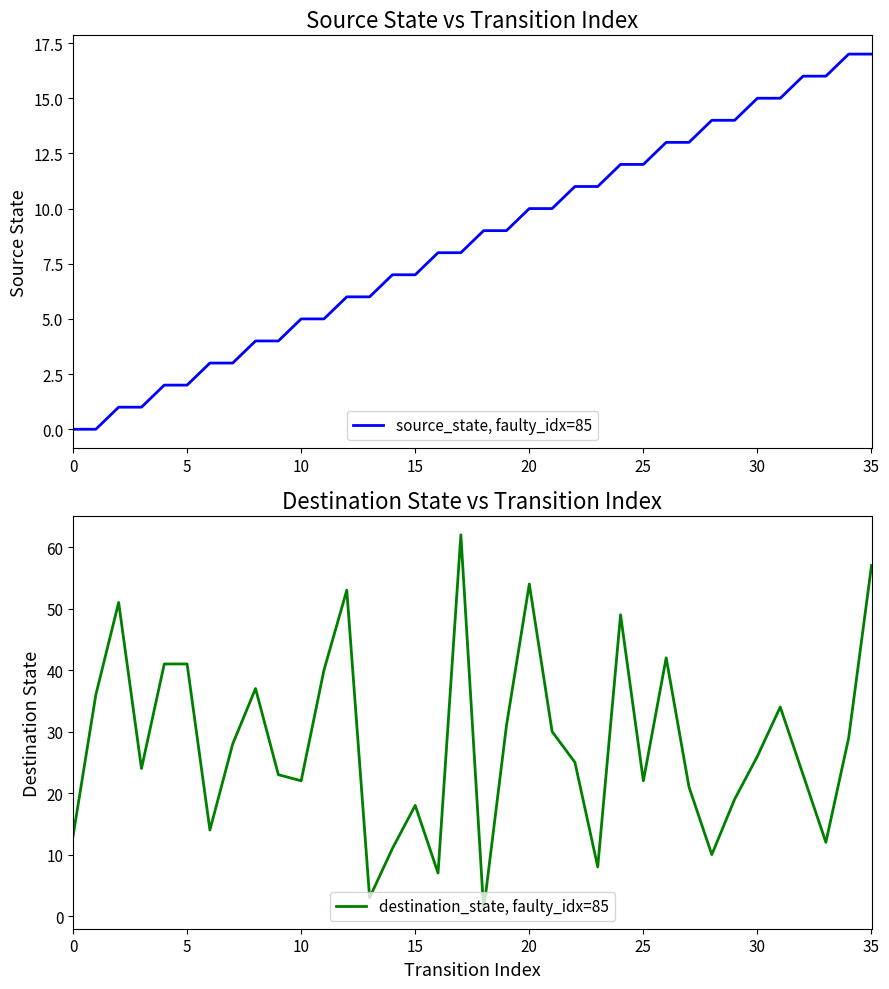

List the series in order of their overall mean, highest first.

destination_state, faulty_idx=85, source_state, faulty_idx=85